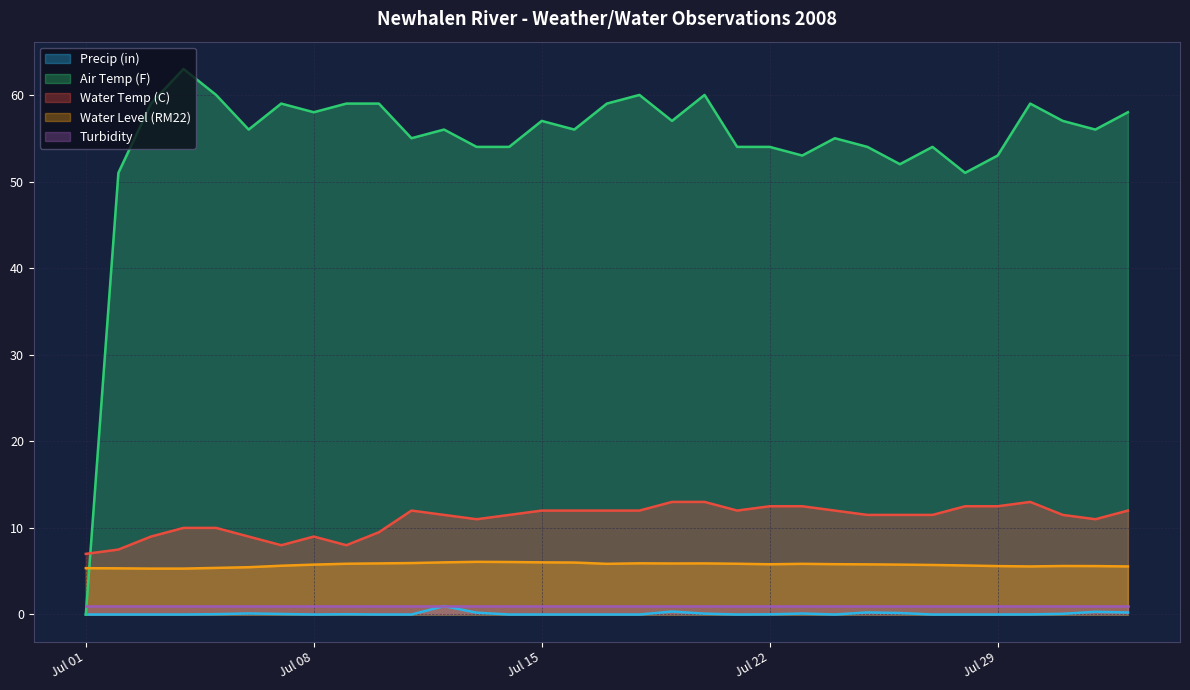

What is the sum of all Water Temp (C) values?

363.0